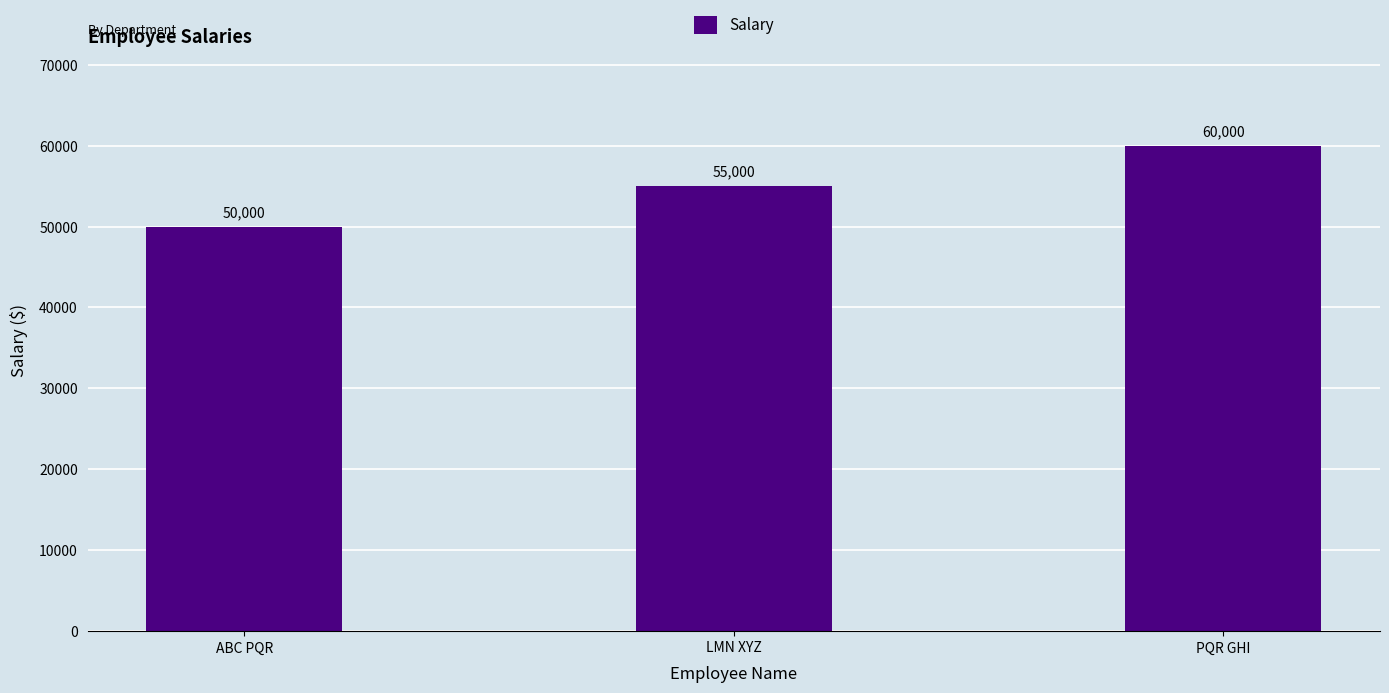

What is the value of the 1st bar from the left?

50000